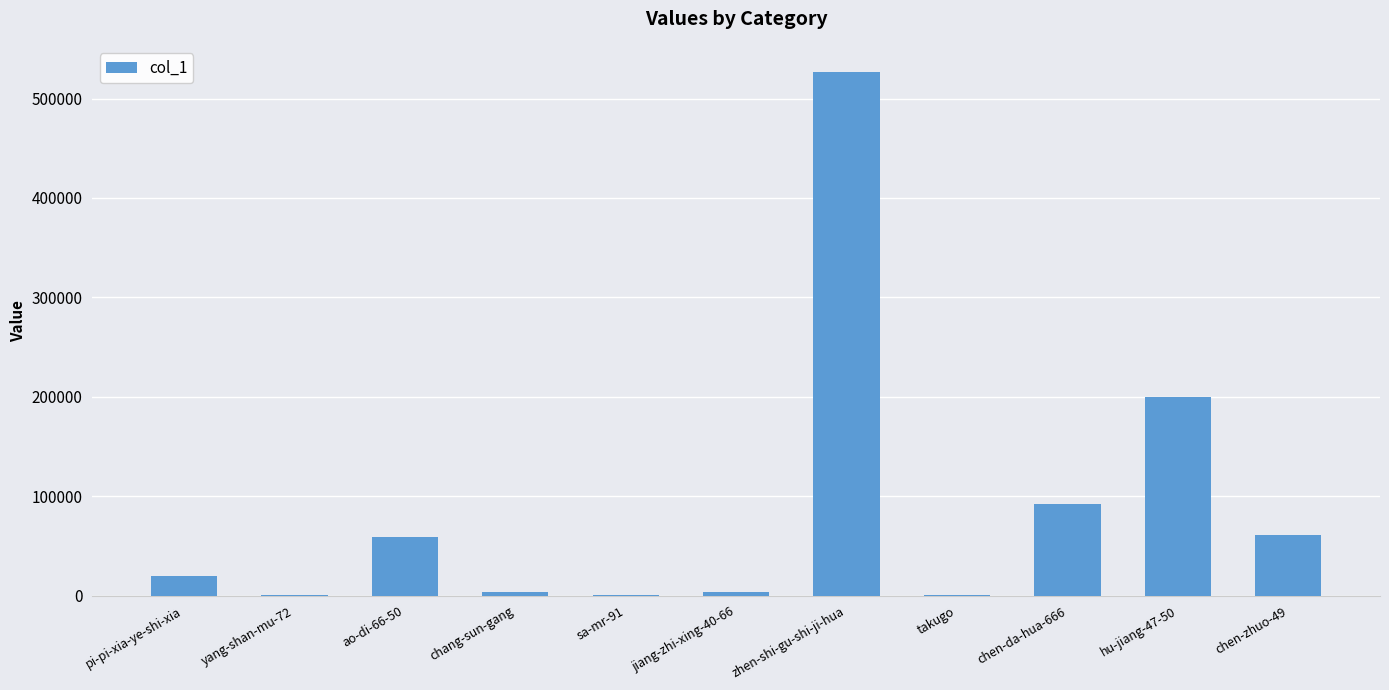

At which label is the value closest to 263417?

hu-jiang-47-50